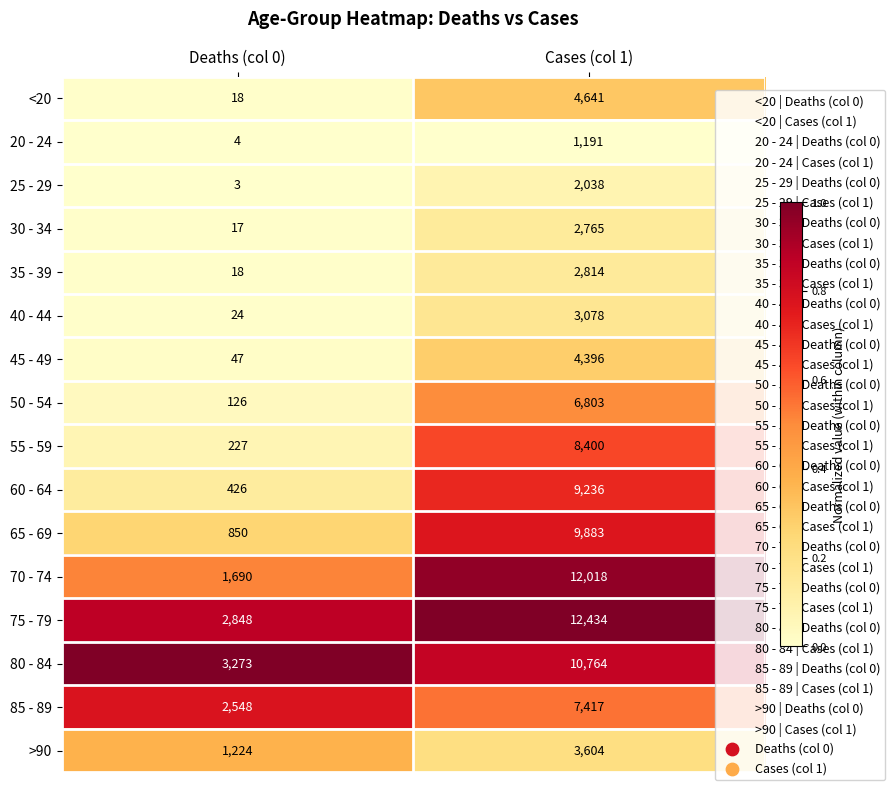

Which series changed the most between Deaths (col 0) and Cases (col 1)?

70 - 74